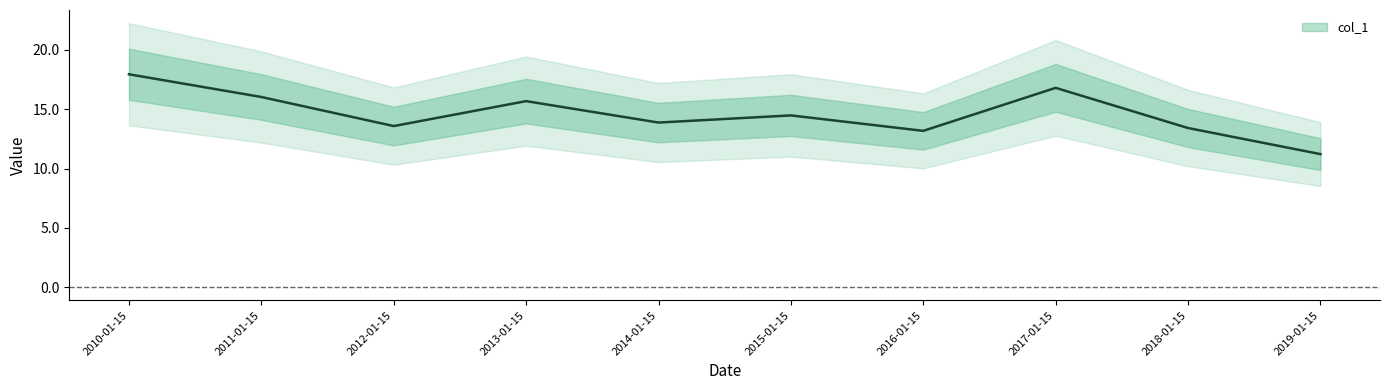

How many data points does each series have?

10